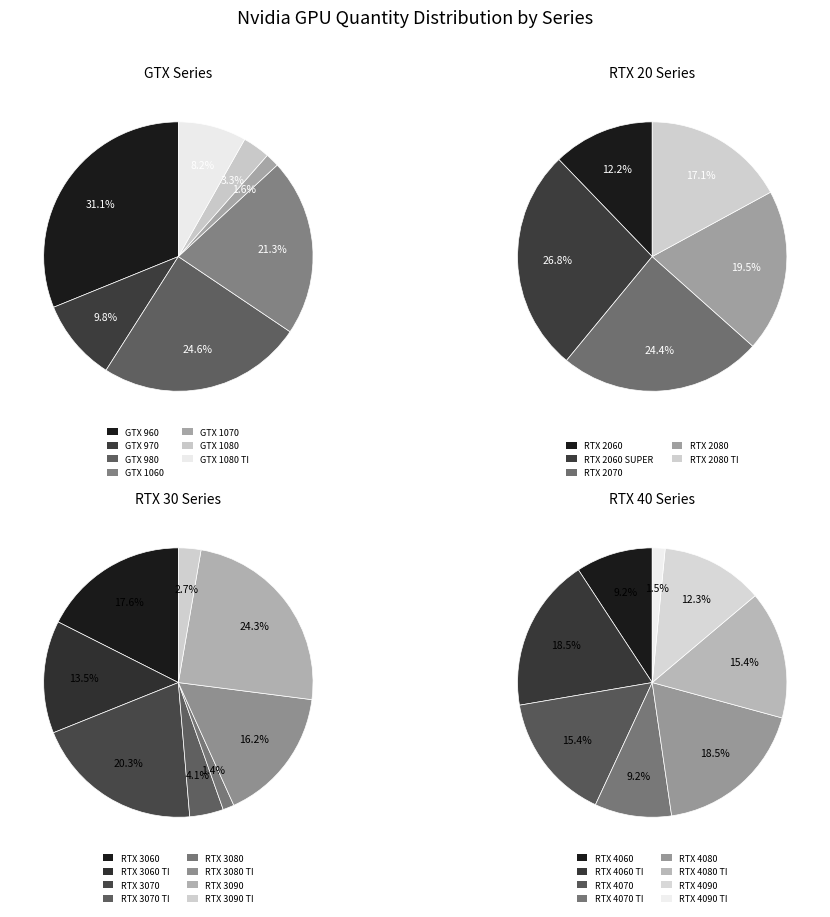

How many slices are in this pie chart?

28